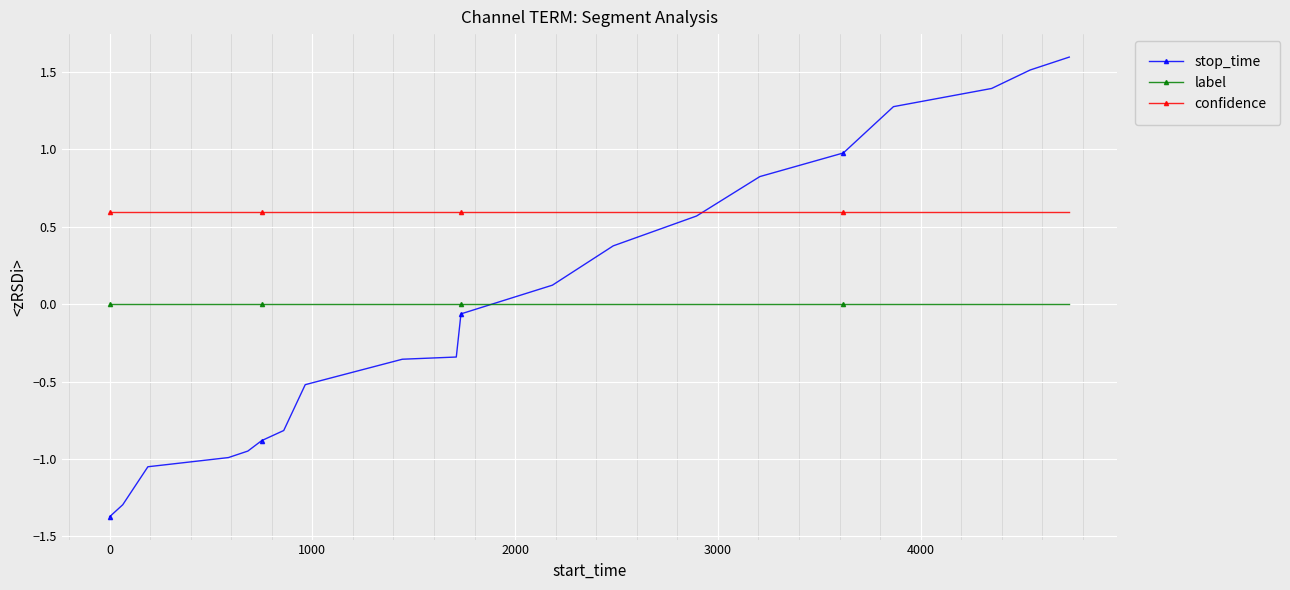

Which series has the largest range (max minus min)?

stop_time